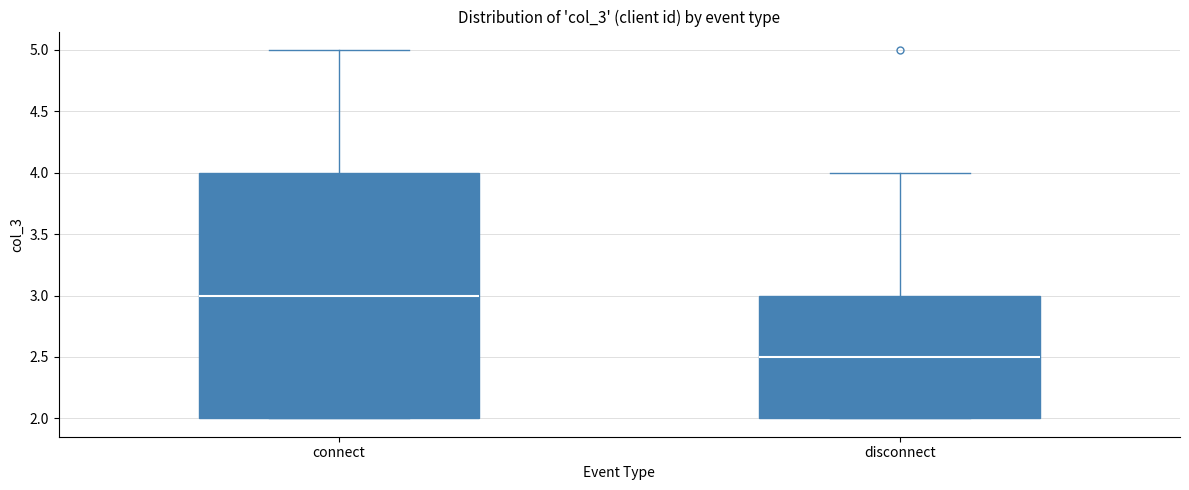

Comparing the boxes themselves (not the whiskers), which one is the tallest?

connect